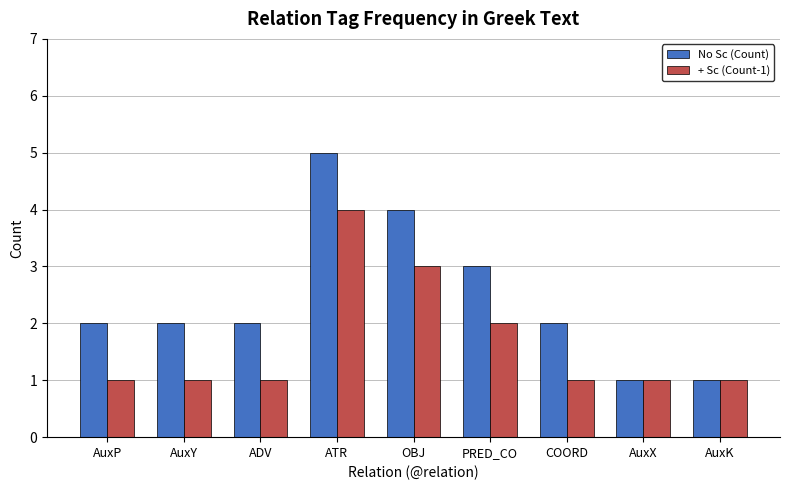

How many bars are there in total?

18